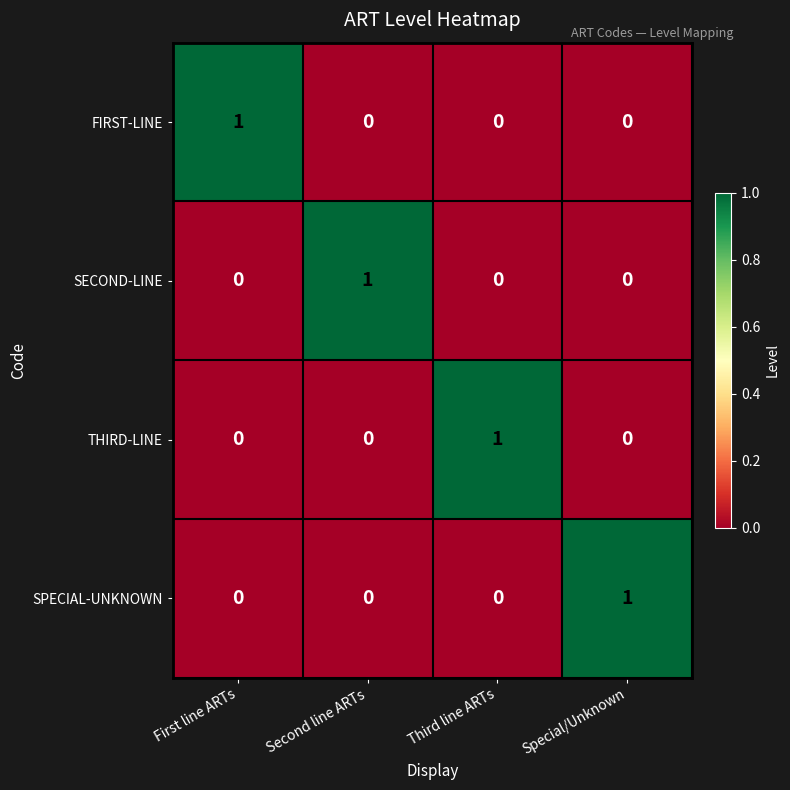

Count the SPECIAL-UNKNOWN values in the range 0 to 1.

4